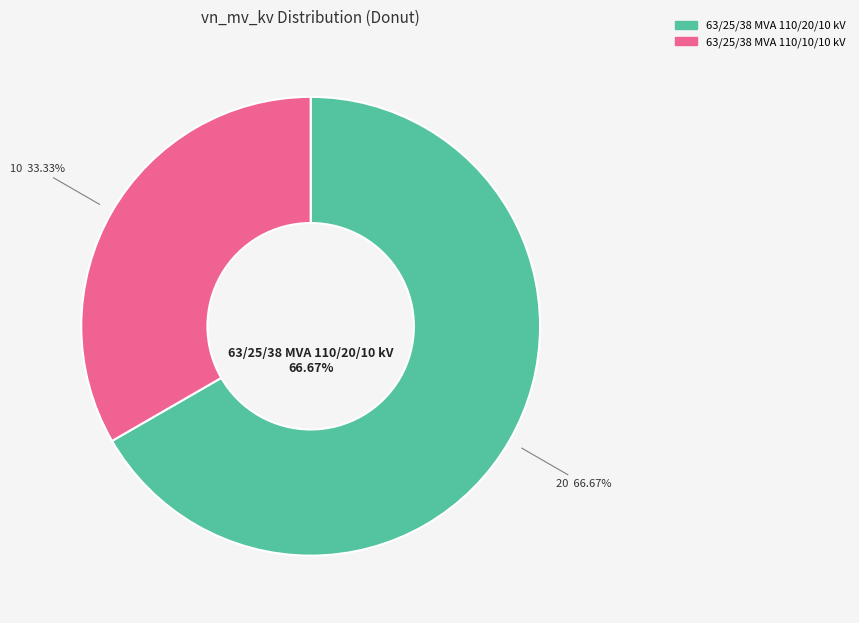

To the nearest percent, what percentage of the pie is 63/25/38 MVA 110/10/10 kV?

33%